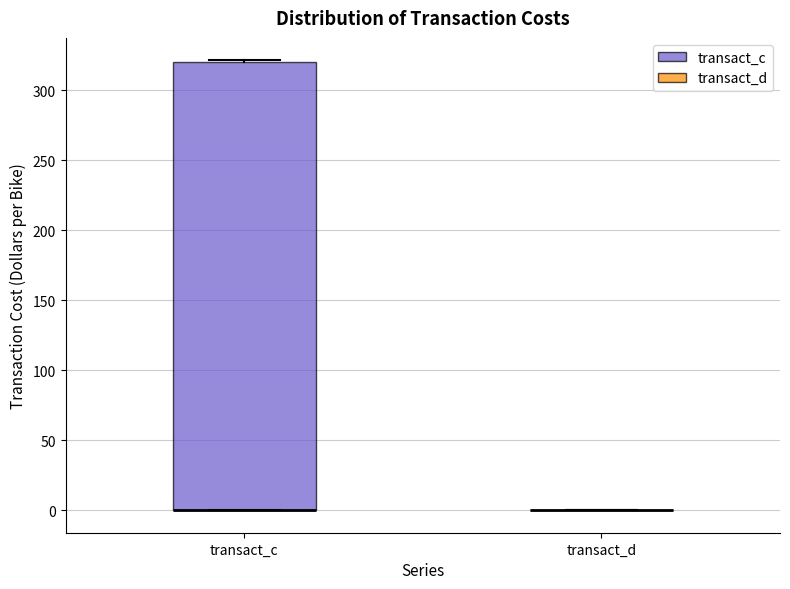

Where is the lower edge of the box for transact_c on the y-axis? The values are not printed on the chart, so give them approximately, as read against the axis.

0